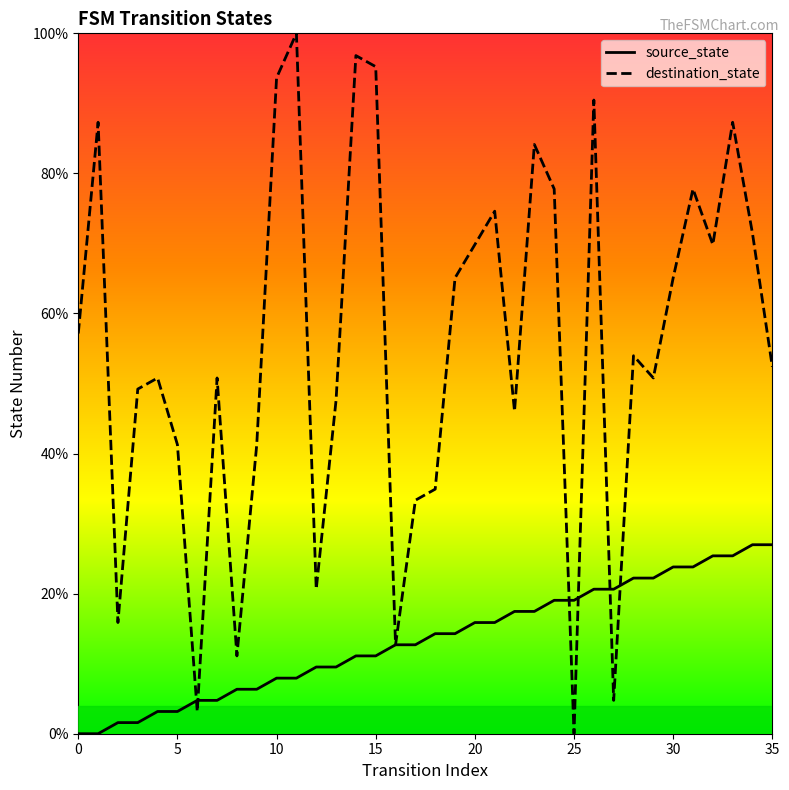

Which series changed the most between 10 and 17?

destination_state